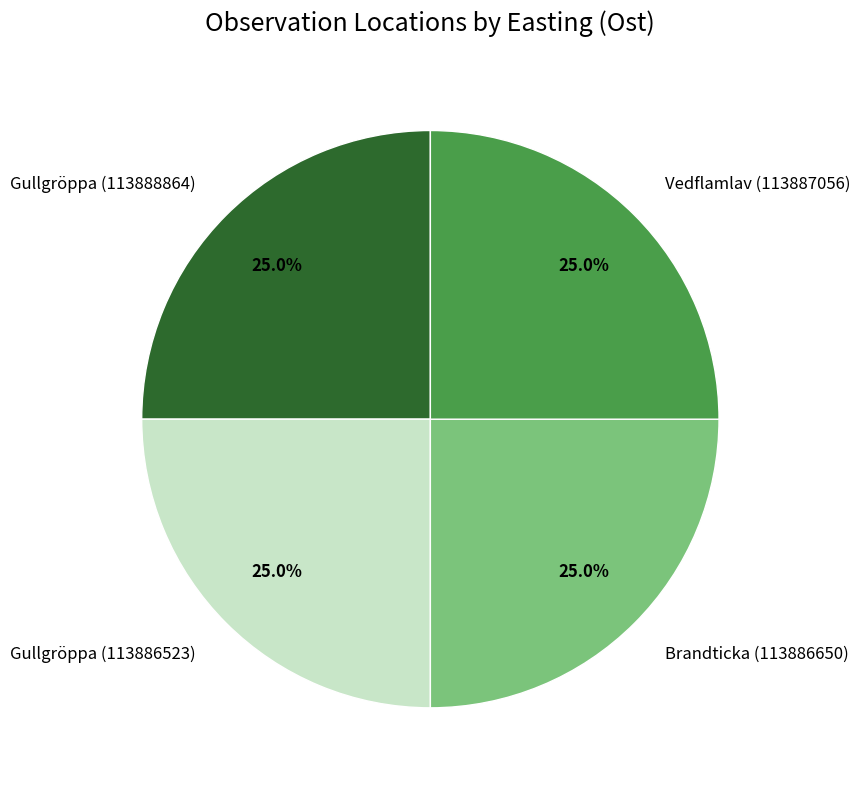

How much of the chart is everything except Vedflamlav (113887056)?

75.0%